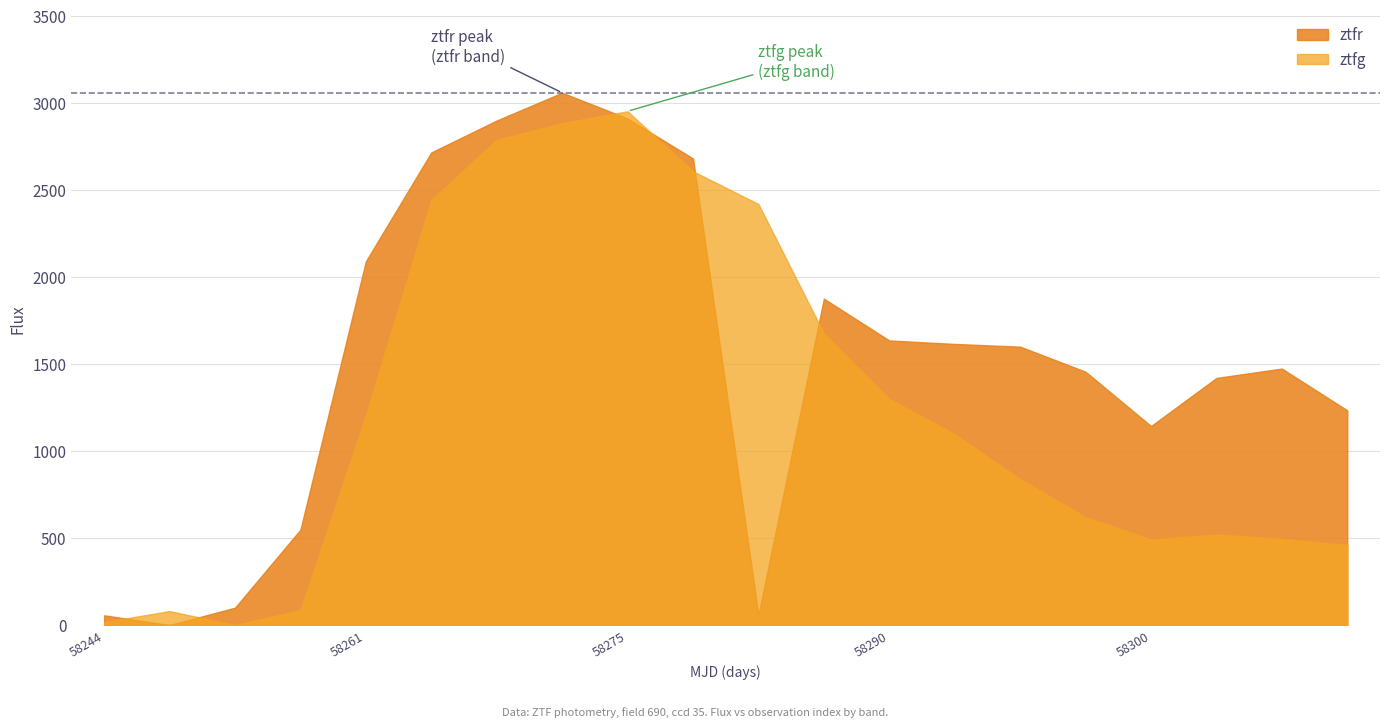

How many intersections are there between ztfg and ztfr?

6